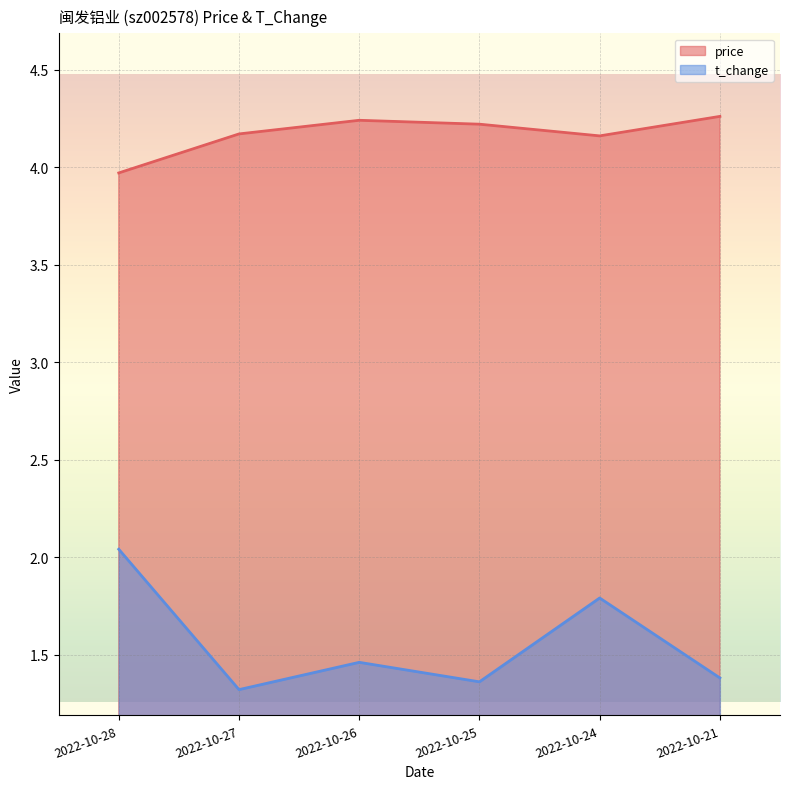

Reading left to right, what are all the values shown in this chart?

price: 2022-10-28=4.0	2022-10-27=4.2	2022-10-26=4.2	2022-10-25=4.2	2022-10-24=4.2	2022-10-21=4.3
t_change: 2022-10-28=2.0	2022-10-27=1.3	2022-10-26=1.5	2022-10-25=1.4	2022-10-24=1.8	2022-10-21=1.4